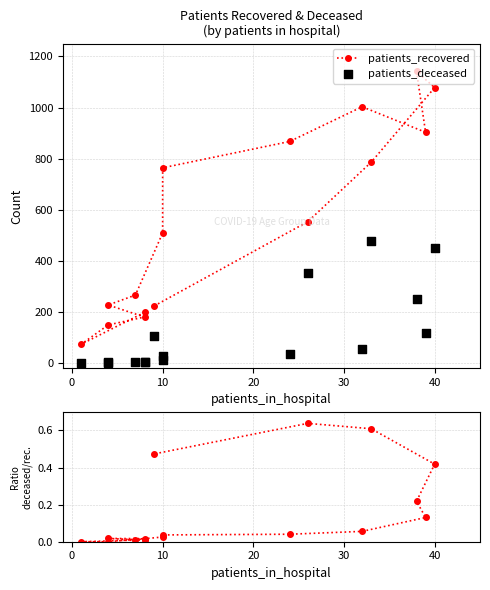

Is the value of ratio deceased/recovered at 30 greater than the value of patients_deceased at −10?

No